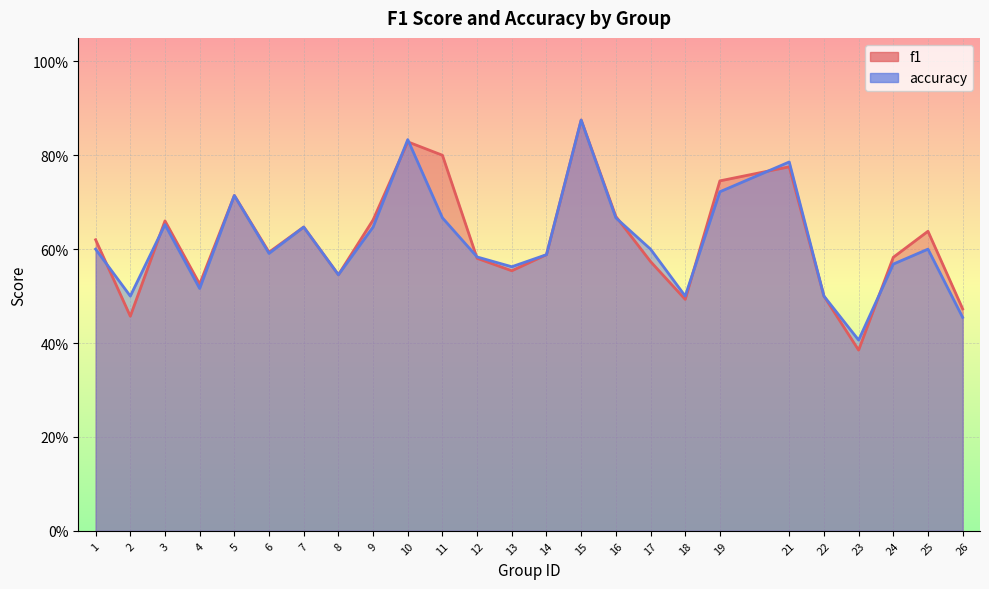

Which category has the lowest value in the accuracy series?

23